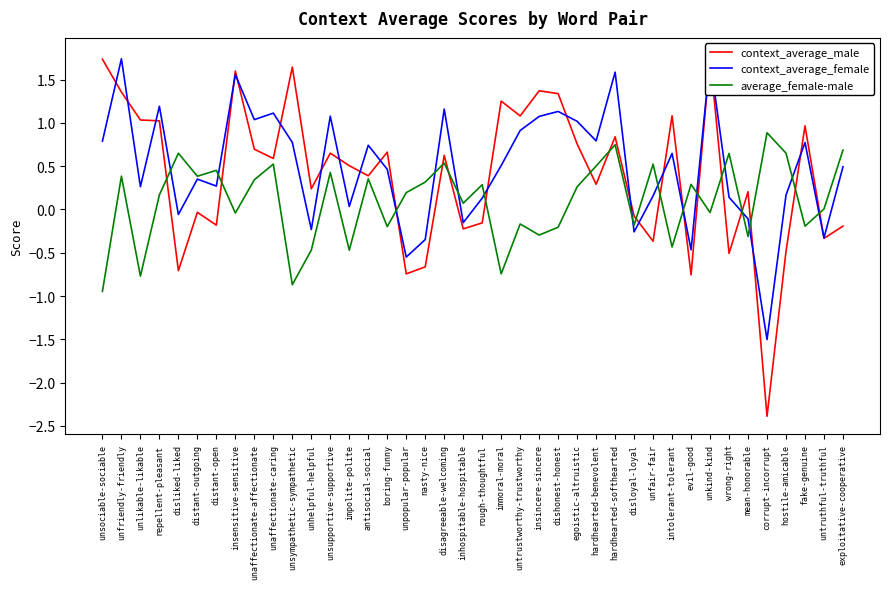

Does the chart have visible grid lines?

No